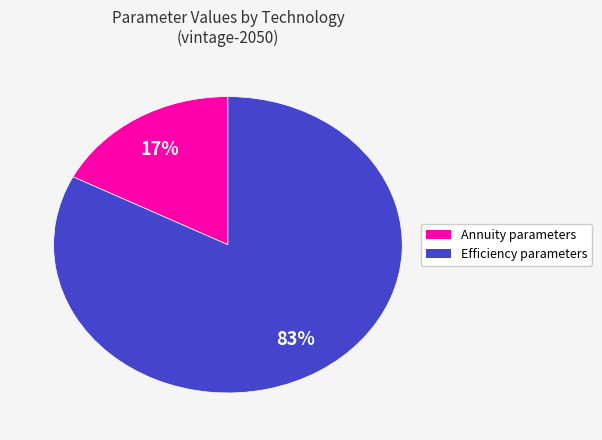

To the nearest percent, what is the average slice percentage?

50%